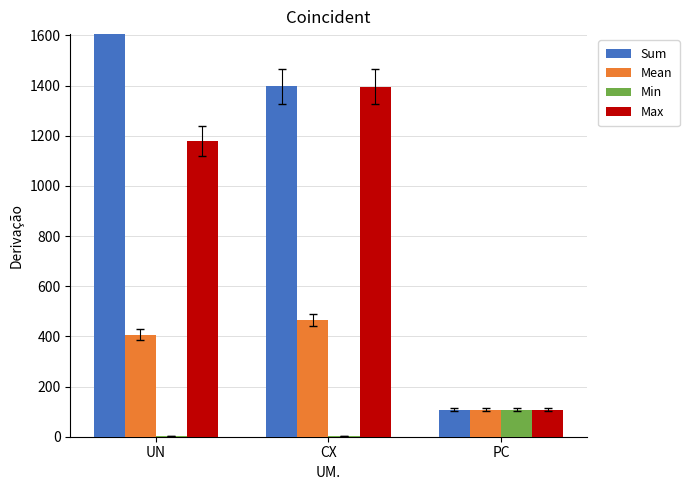

List the labels in order of Max value, smallest first.

PC, UN, CX